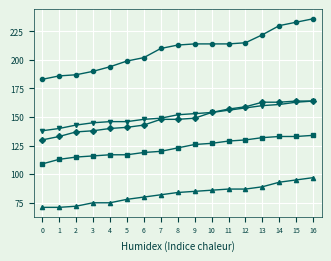

What is the difference between the highest and lowest values at 13?

133